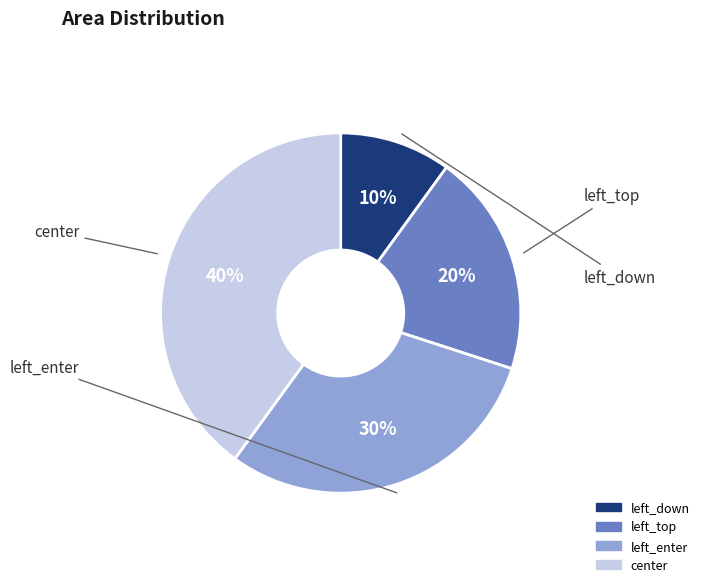

Is the sum of center and left_enter greater than half?

Yes